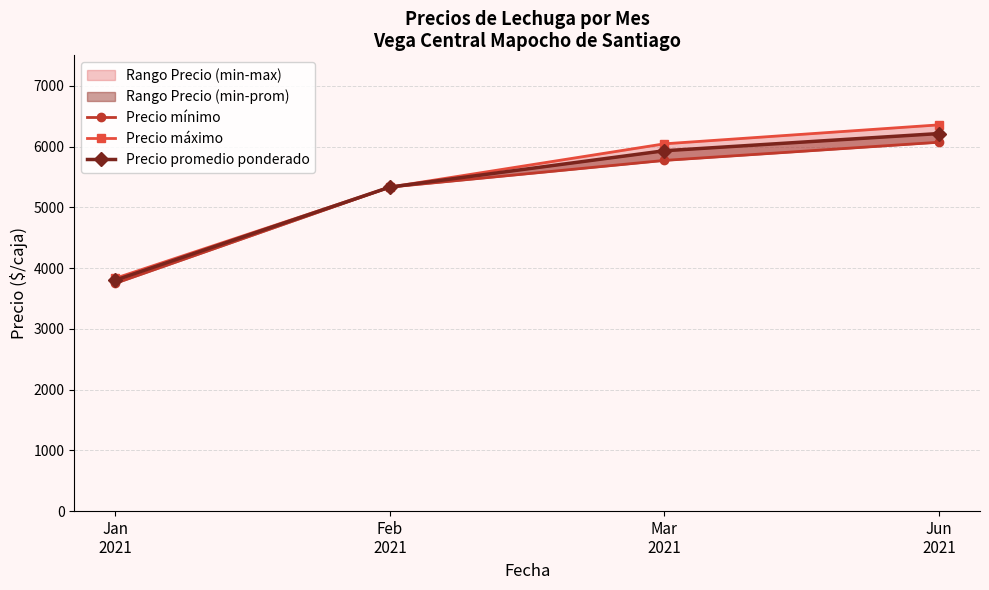

Reading left to right, list all the values displayed in this chart.

Precio mínimo: 3750	5333	5772	6071
Precio máximo: 3833	5333	6045	6357
Precio promedio ponderado: 3802	5333	5931	6214